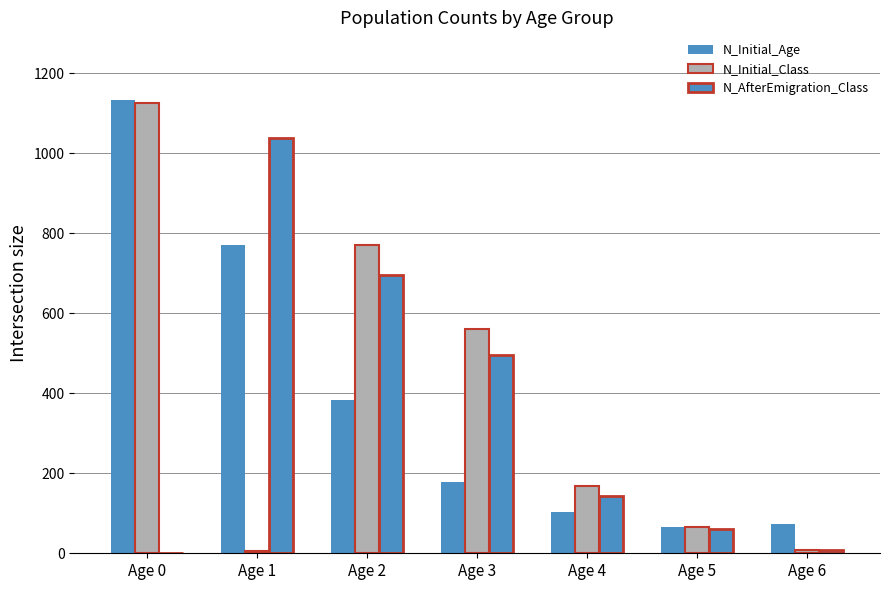

At how many categories does at least one series exceed 946?

2